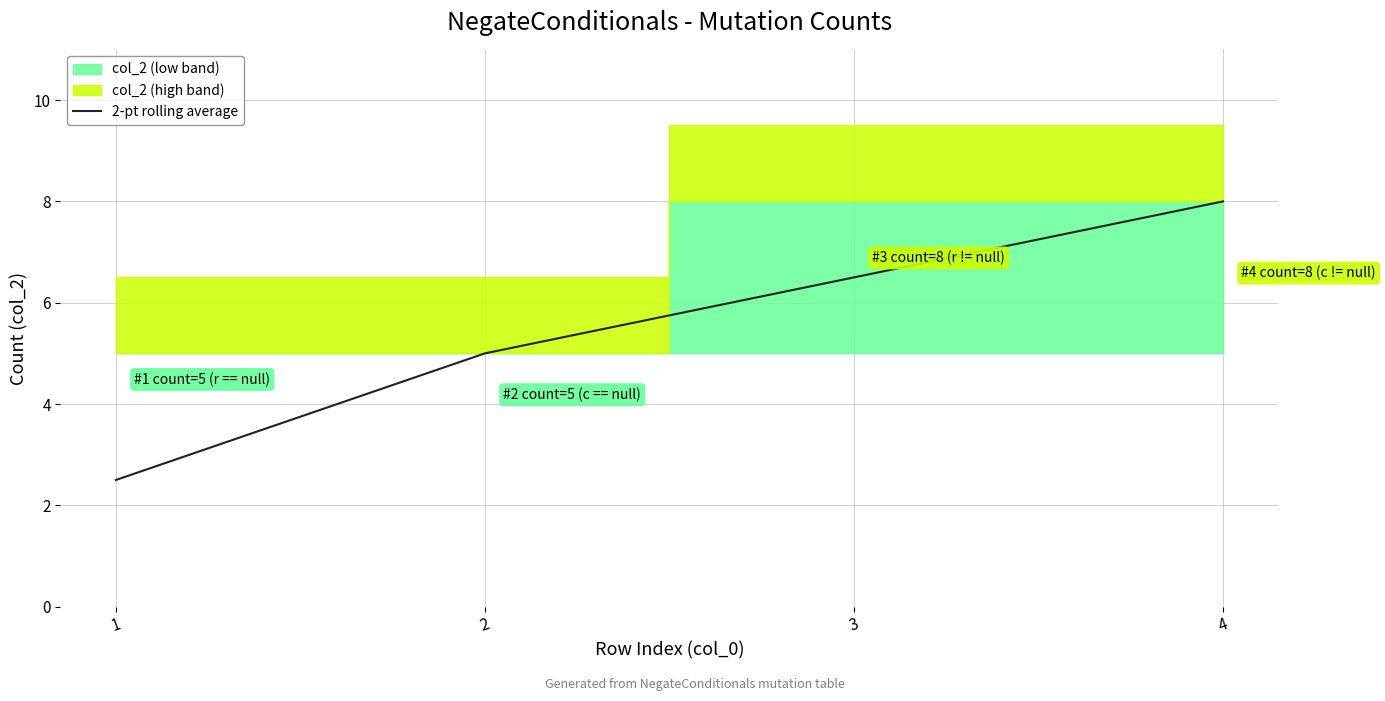

What is the minimum value shown in the chart?

2.5